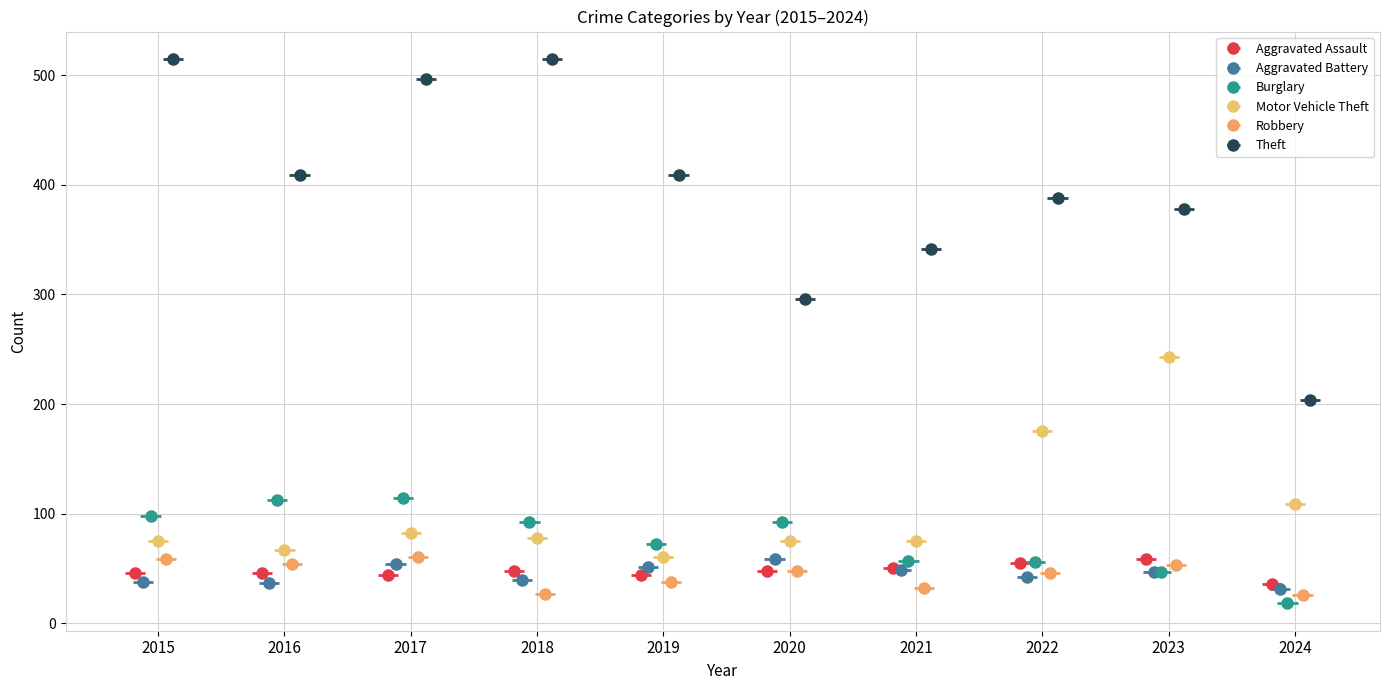

Count the number of data series in this chart.

6